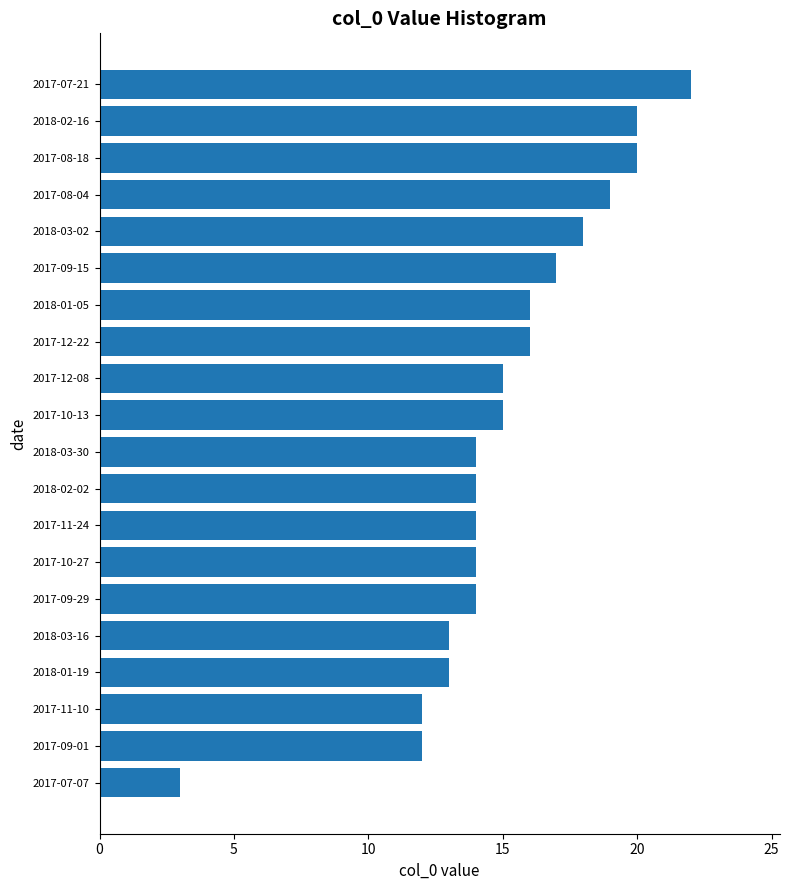

How many values are below 15?

10